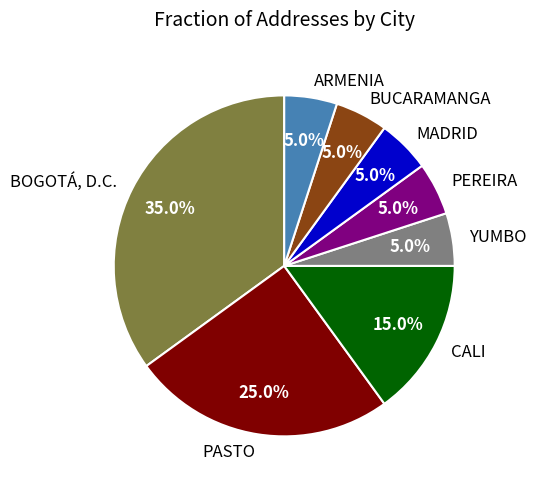

Does MADRID account for over 50% of the chart?

No